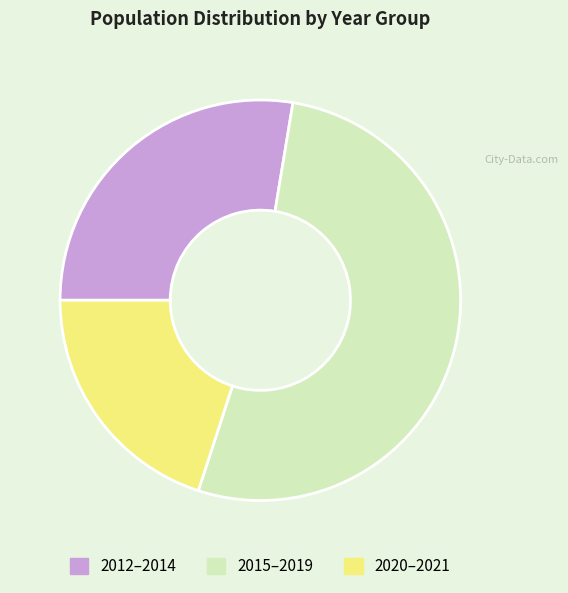

Is there any slice that represents more than half of the pie?

Yes